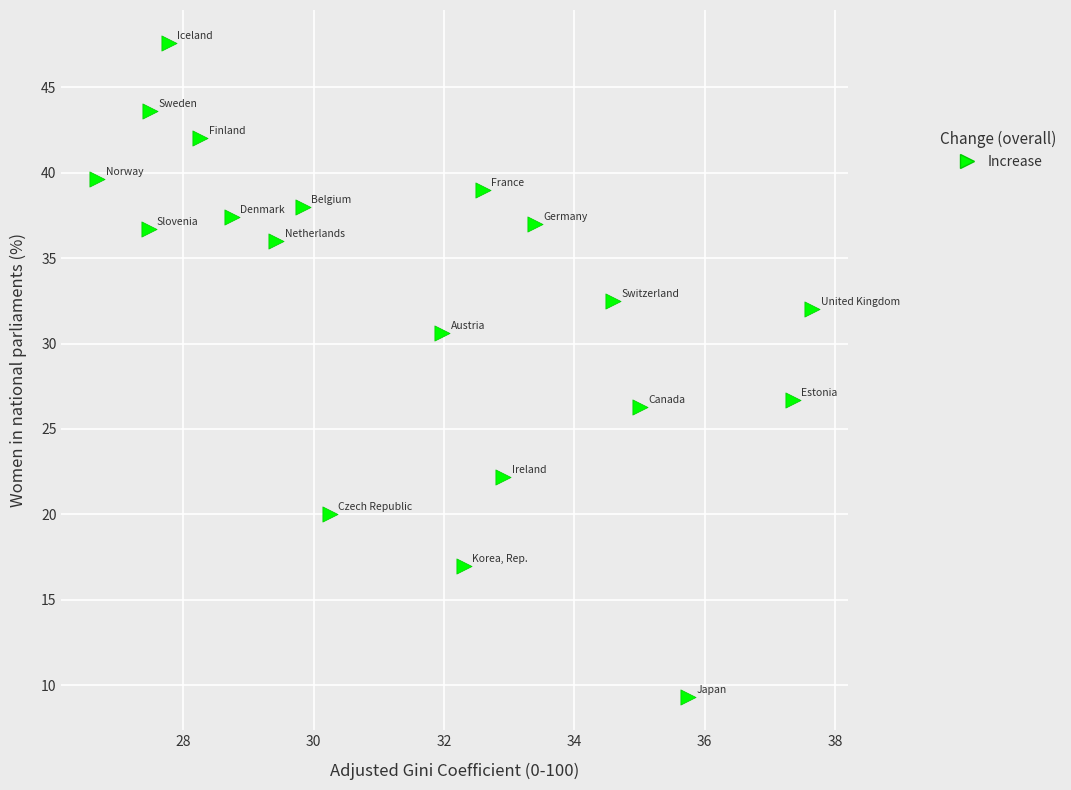

What is the range of Y values (max minus min)?

38.3